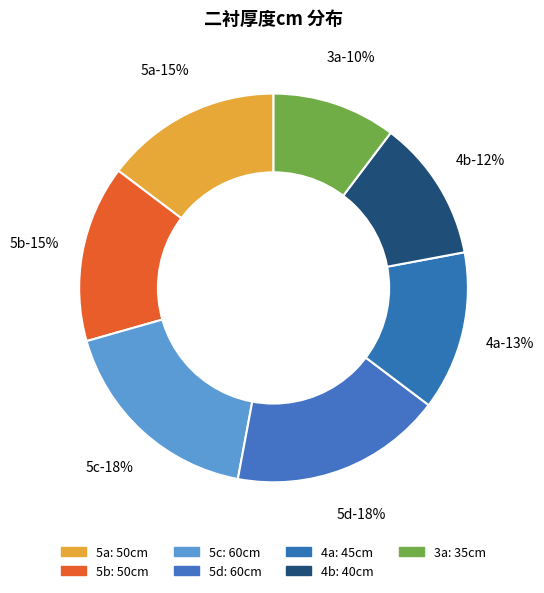

To the nearest percent, what percentage of the pie is 5c?

18%